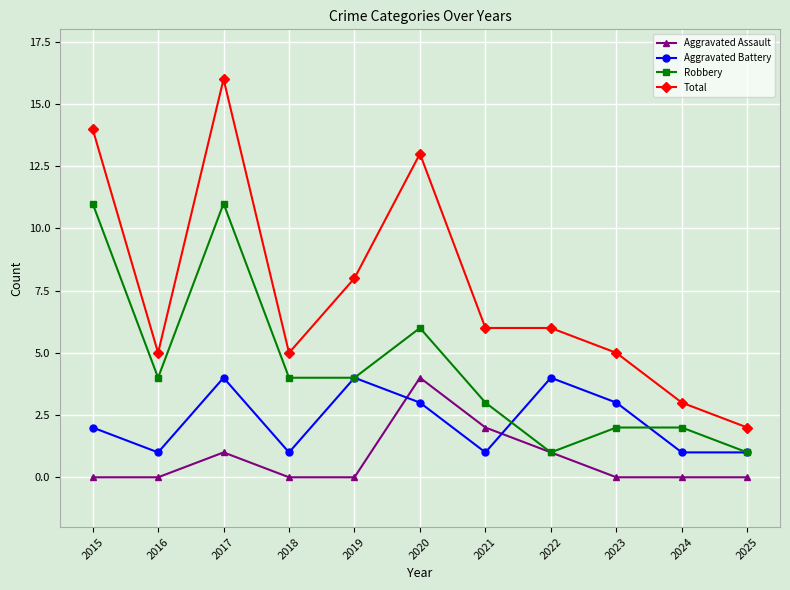

True or false: Total and Robbery cross at least once.

False